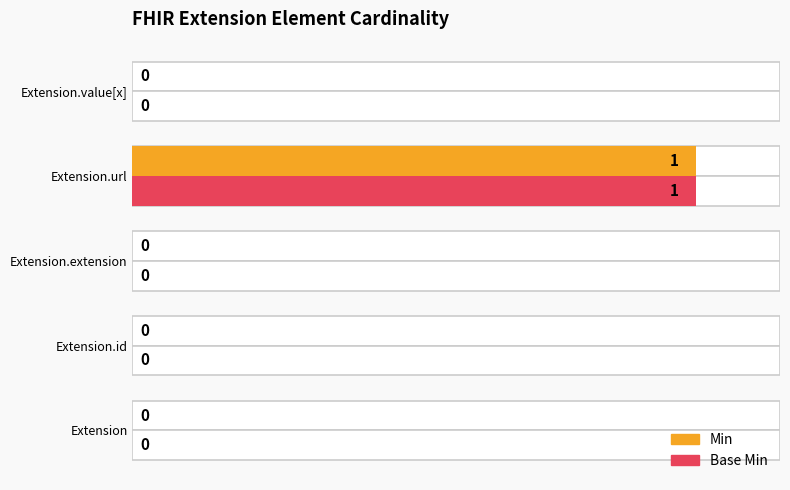

List the series in order of their peak value, highest first.

Min, Base Min